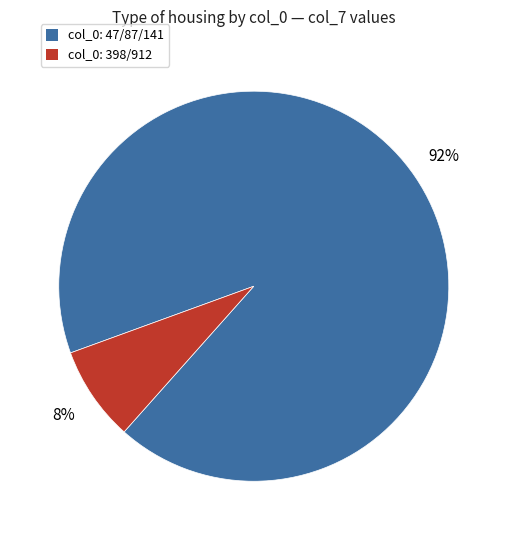

To the nearest percent, what is the average slice percentage?

50%